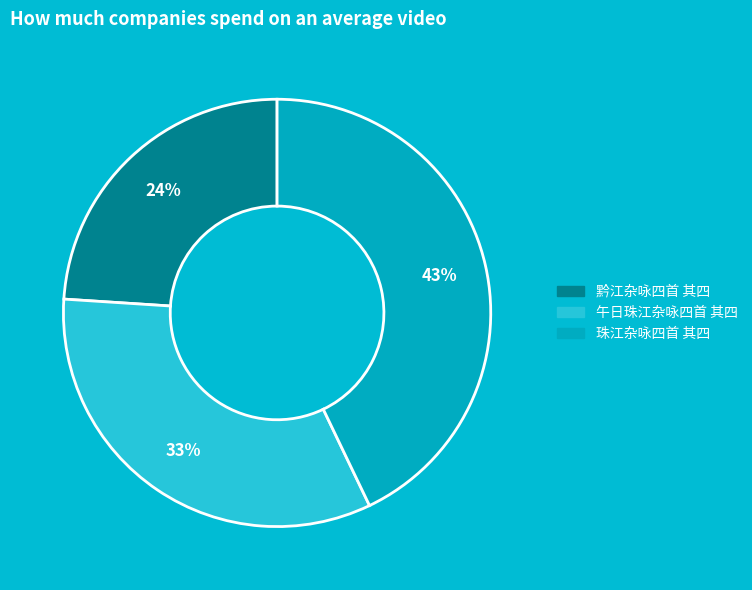

Rank the categories by value from highest to lowest.

珠江杂咏四首 其四, 午日珠江杂咏四首 其四, 黔江杂咏四首 其四